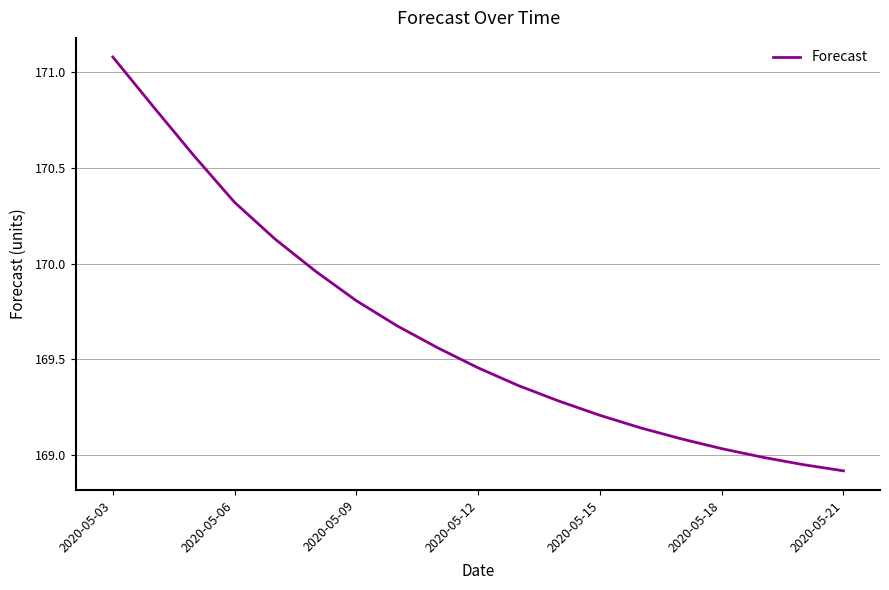

How many lines are shown in the chart?

1